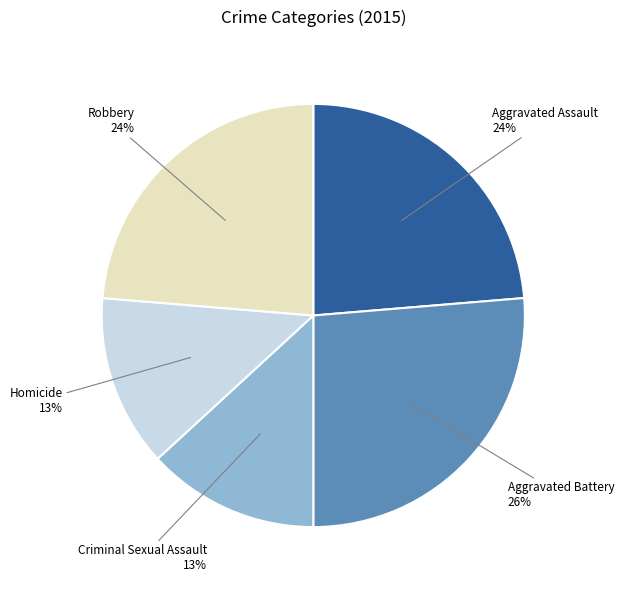

Is there any slice that represents more than half of the pie?

No